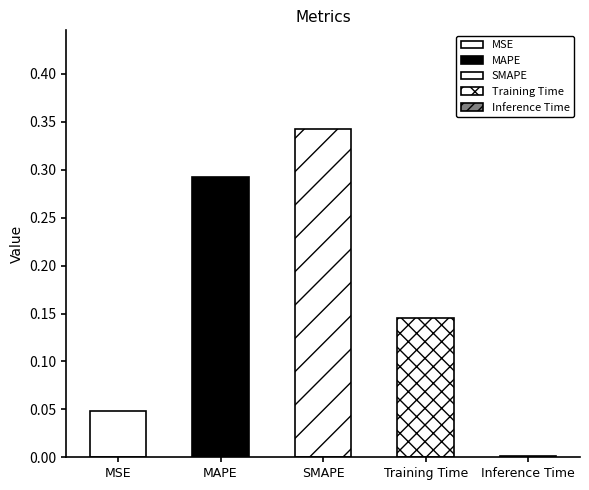

Reading left to right, transcribe all the data shown in this chart.

MSE=0.0	MAPE=0.3	SMAPE=0.3	Training Time=0.1	Inference Time=0.0